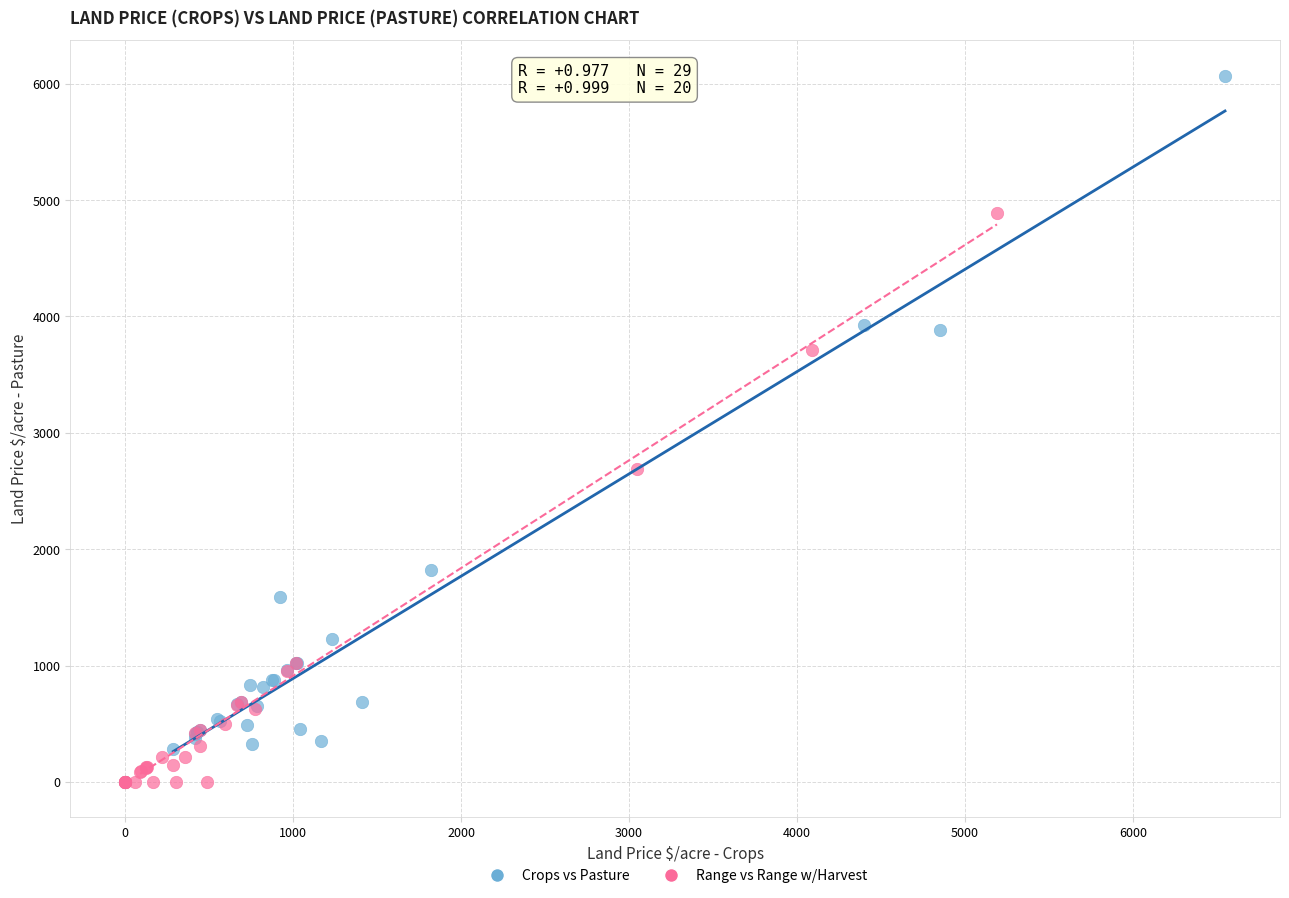

What are all the series names shown in the legend?

Crops vs Pasture, Range vs Range w/Harvest